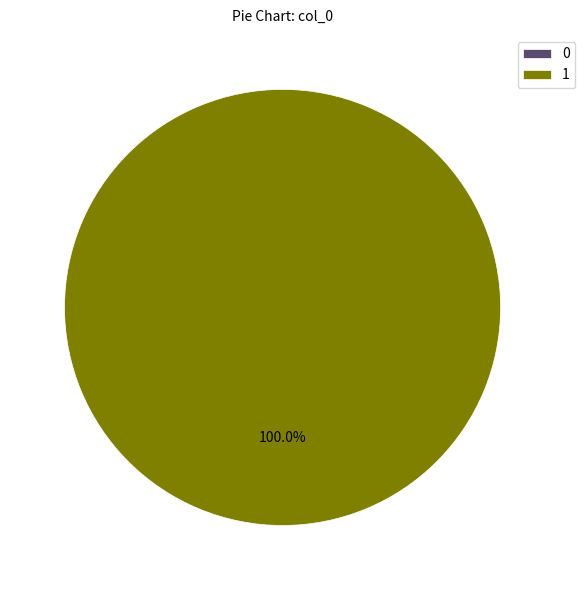

What is the total percentage of 1 and 0?

100.0%